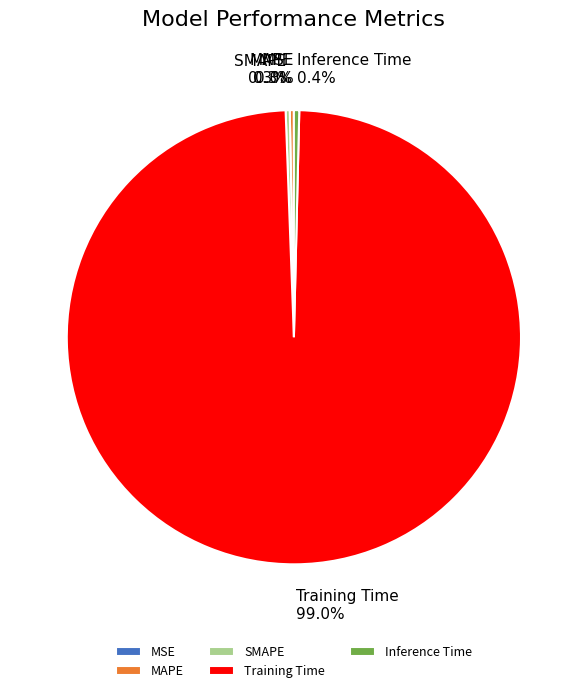

To the nearest percent, what is the difference between the Training Time and MAPE slice percentages?

99%